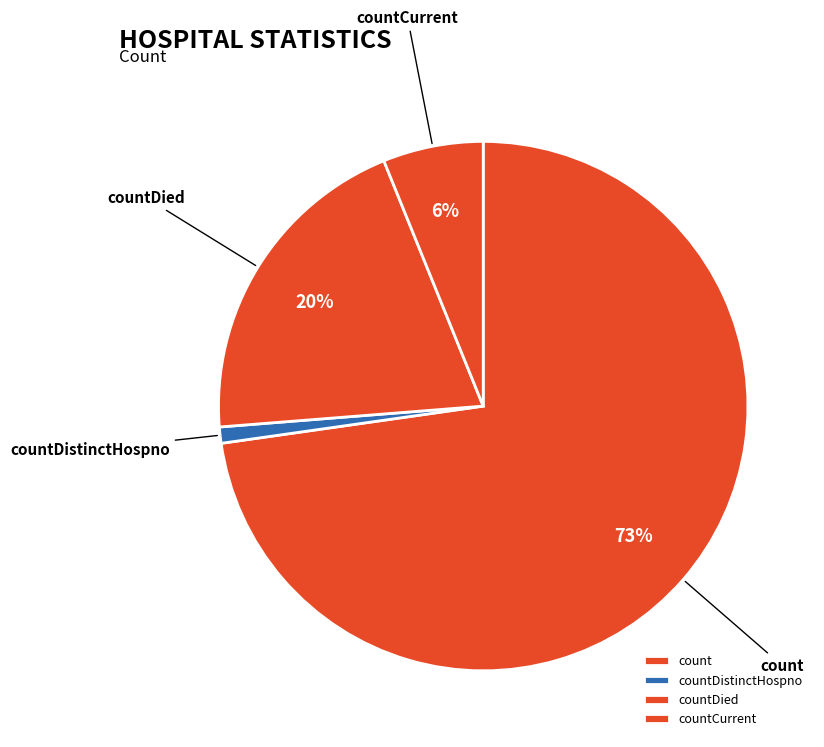

Between count and countDistinctHospno, which is larger?

count